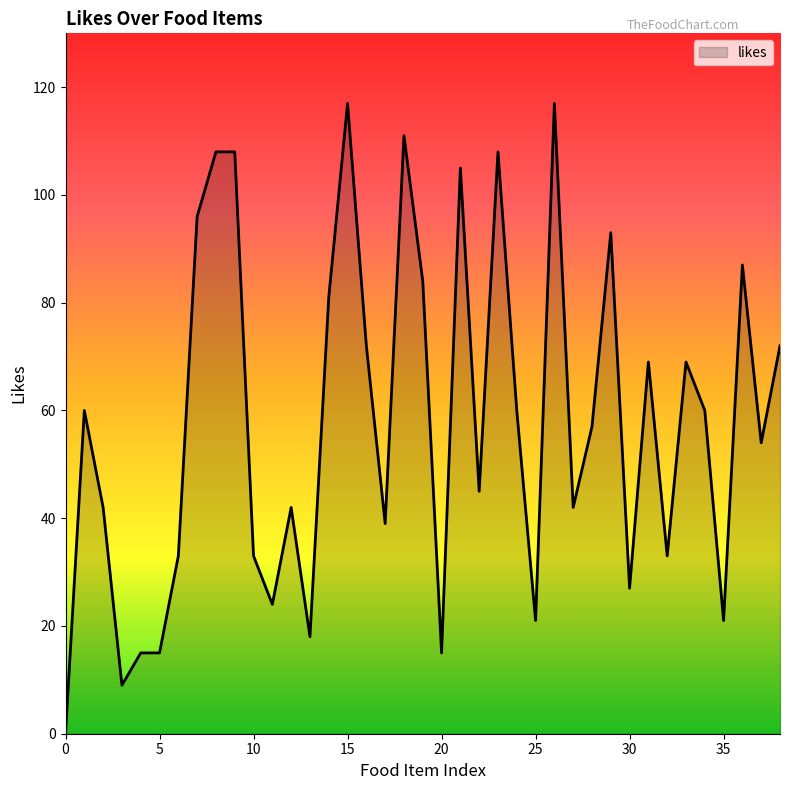

What is the difference between the maximum and minimum values?

117